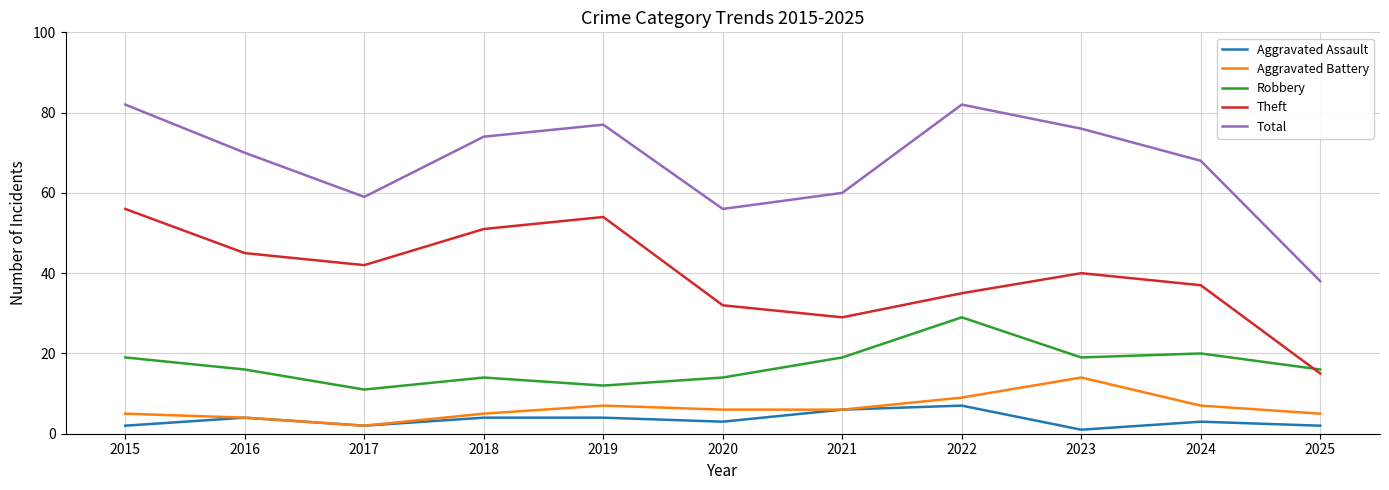

What is the approximate value of Aggravated Battery at 2018?

5